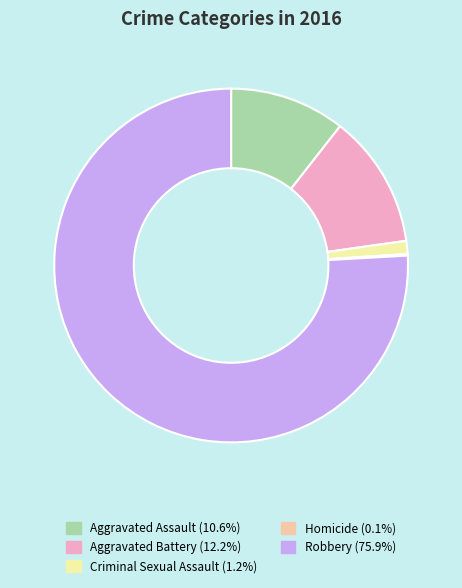

Approximately how many times larger is the value at Aggravated Assault compared to Criminal Sexual Assault?

8.9